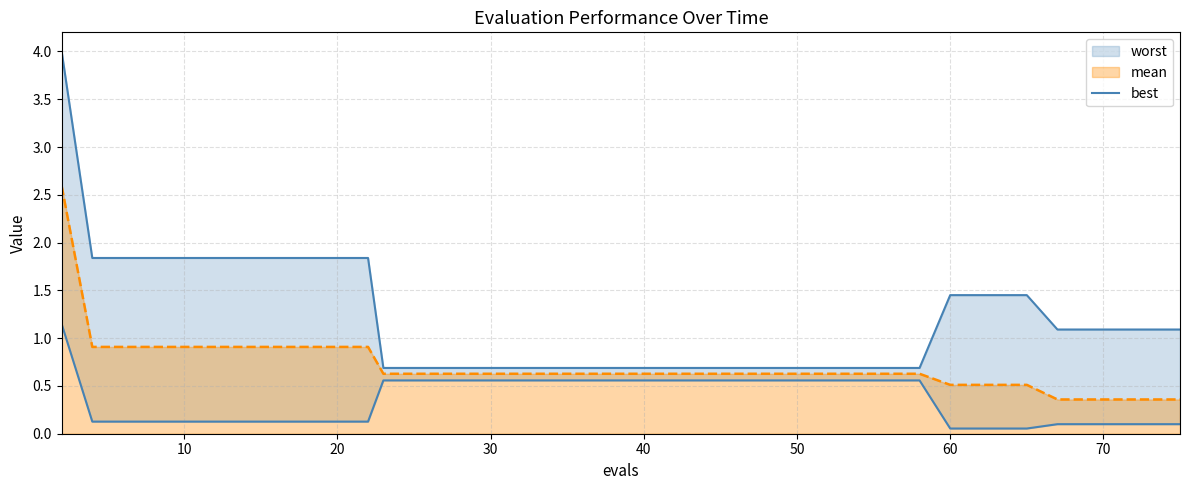

What is the sum of all values?

14.3